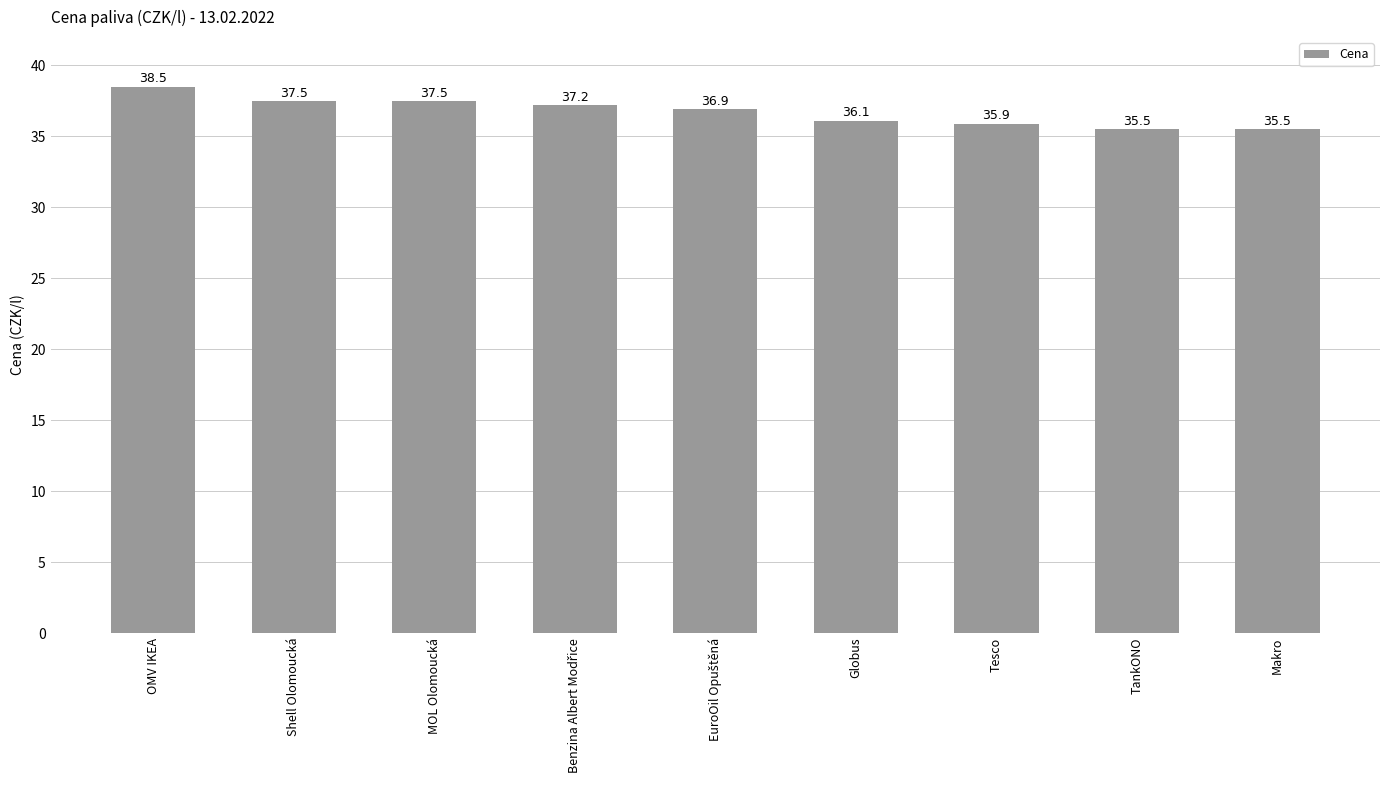

What is the label of the 7th bar from the right?

MOL Olomoucká